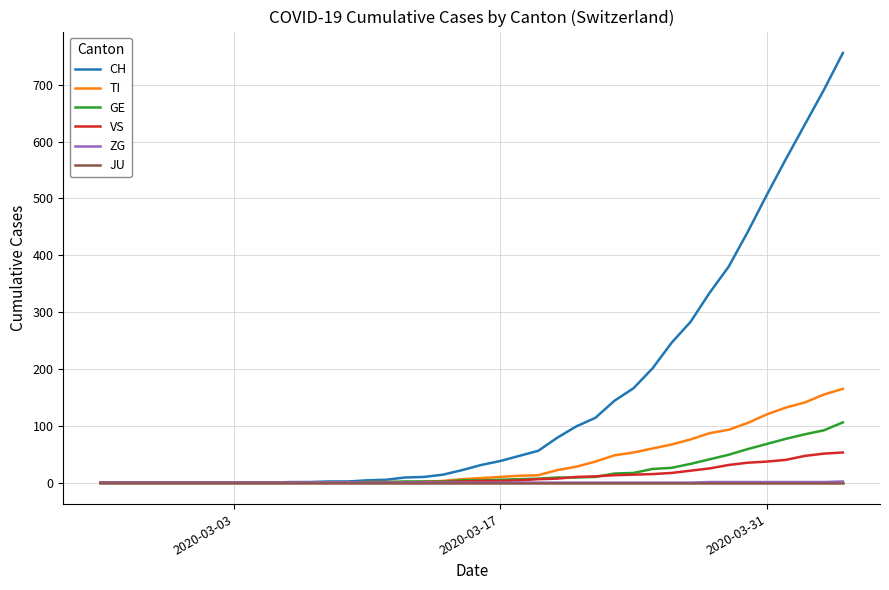

How many distinct data groups are displayed?

6